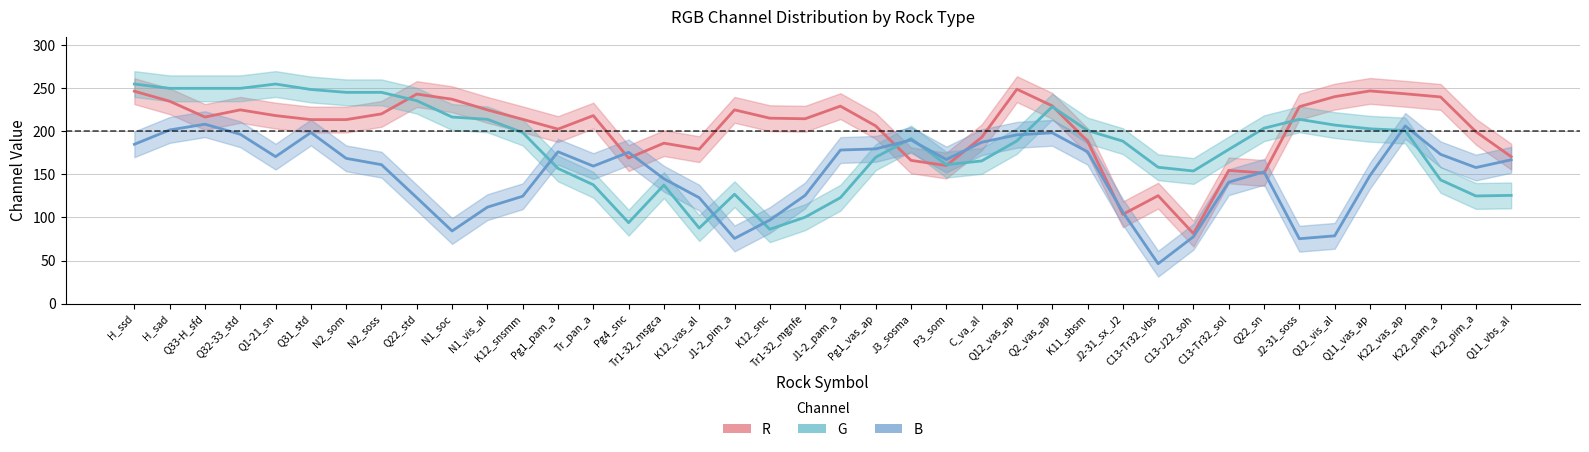

After their last crossing, which series has the higher values: G or R?

R